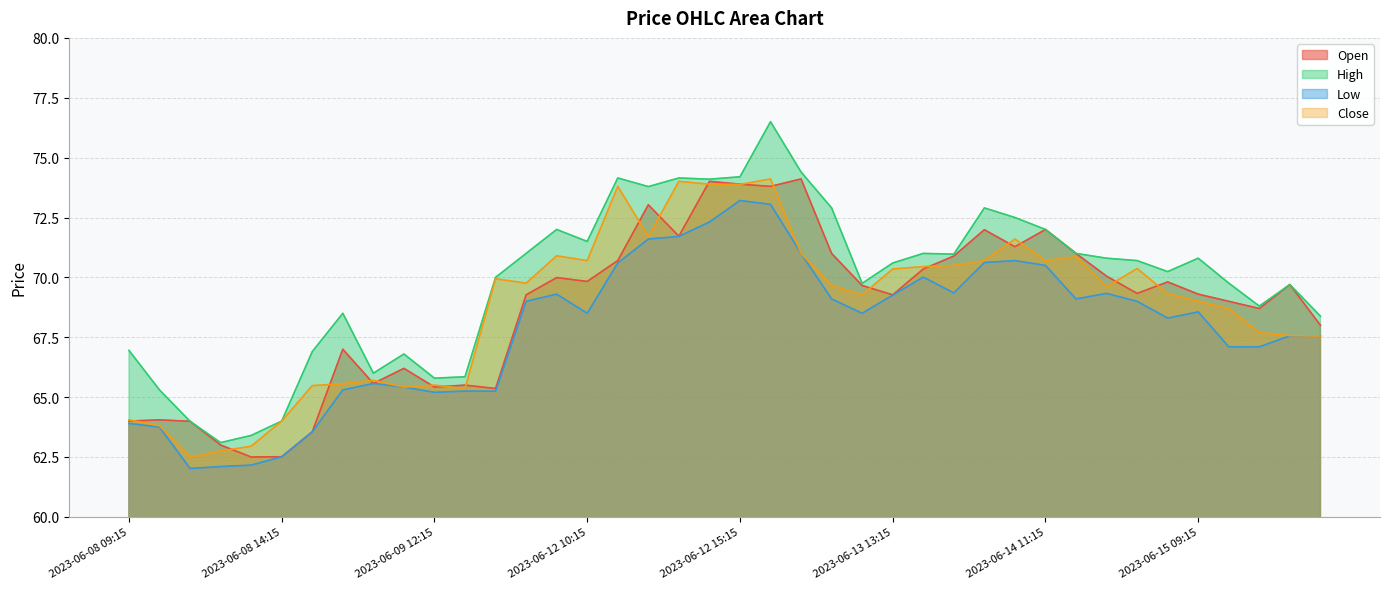

Which series has the largest total across all categories?

High